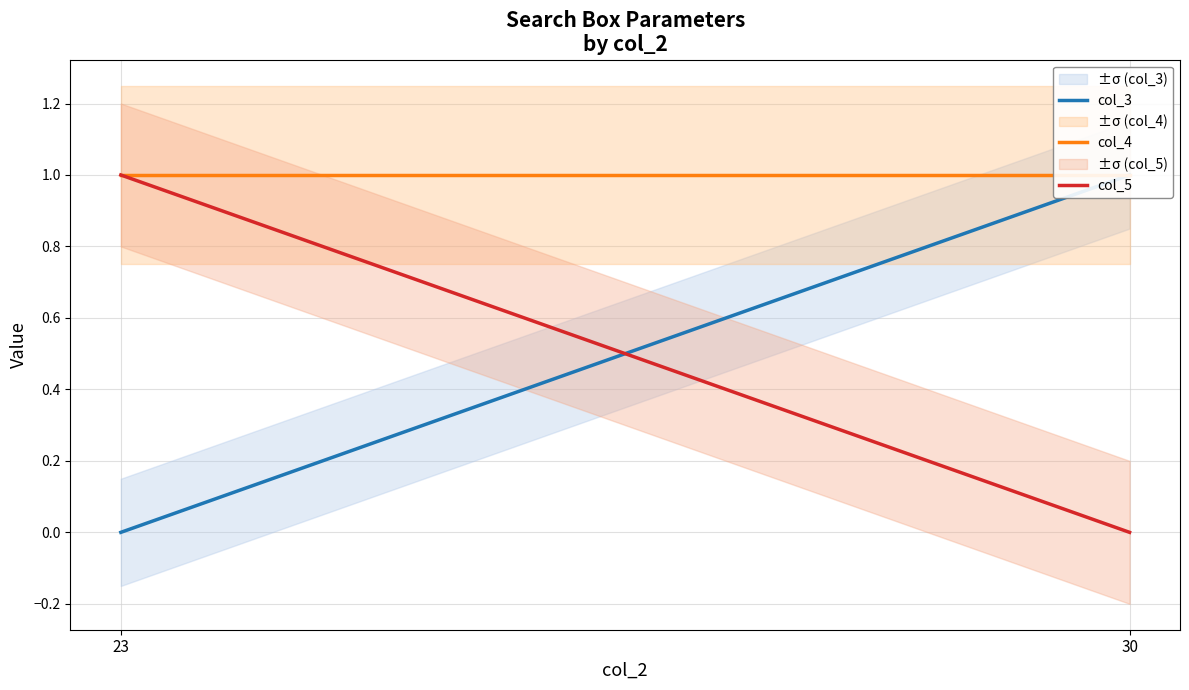

What is the spread (max minus min) of values at 23?

1